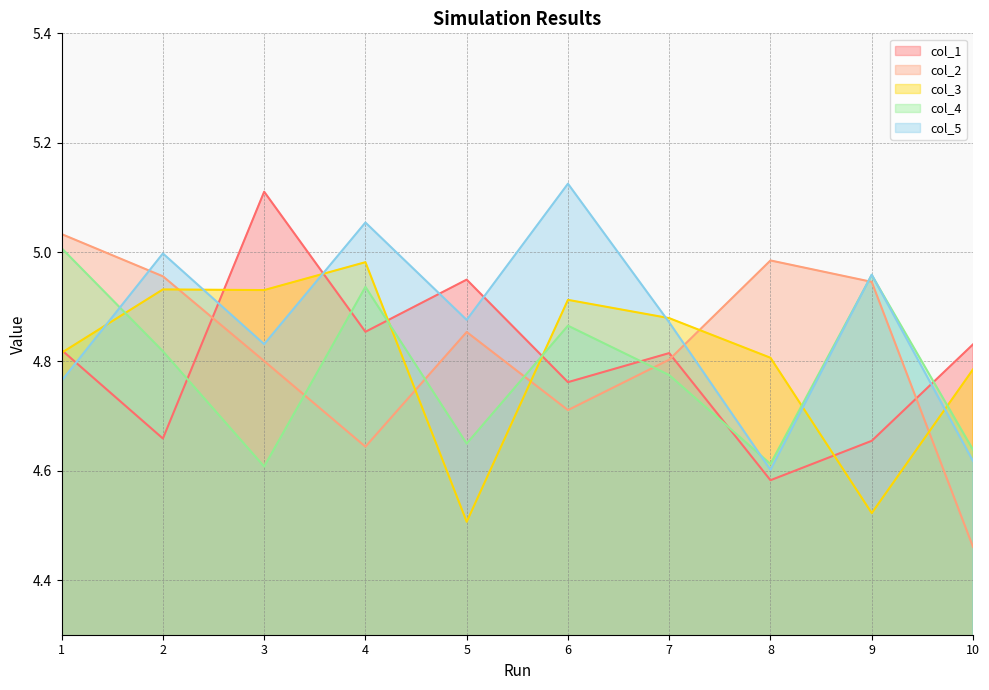

At which category does col_5 reach its first local peak?

2